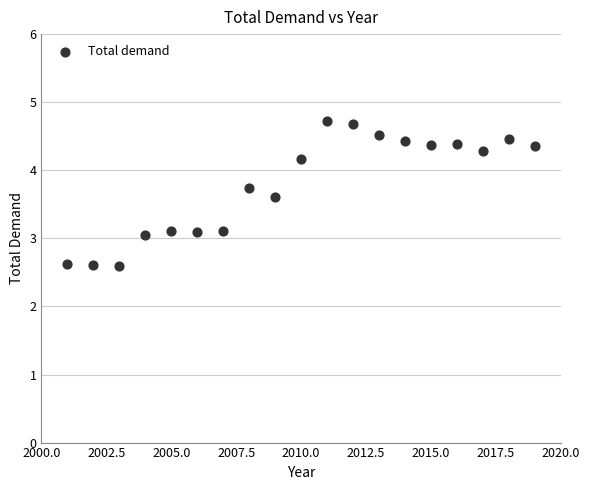

What is the range of X values (max minus min)?

18.0